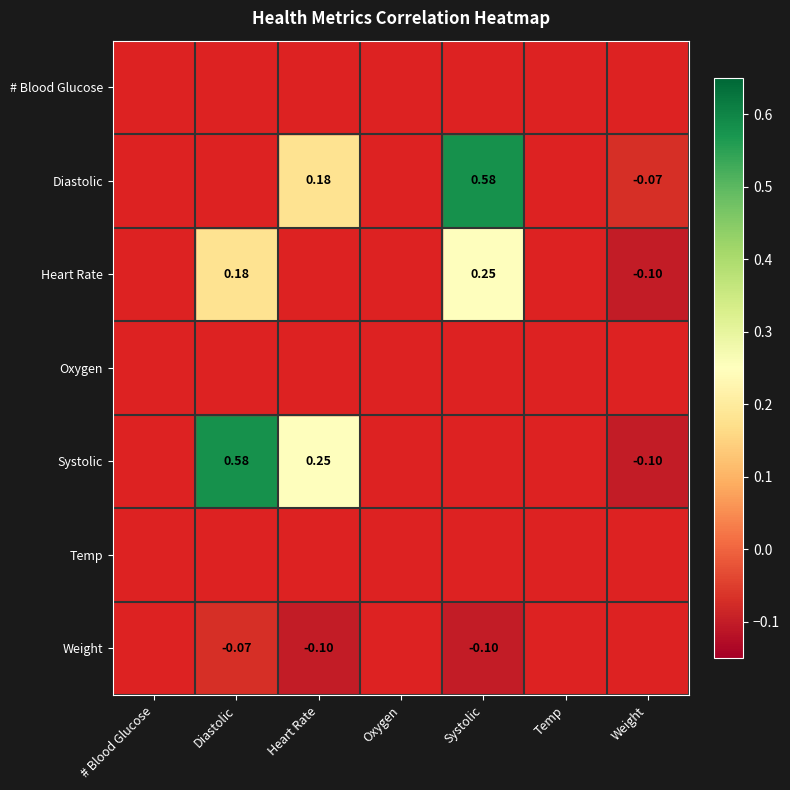

Which category has the highest value in the Systolic series?

Diastolic